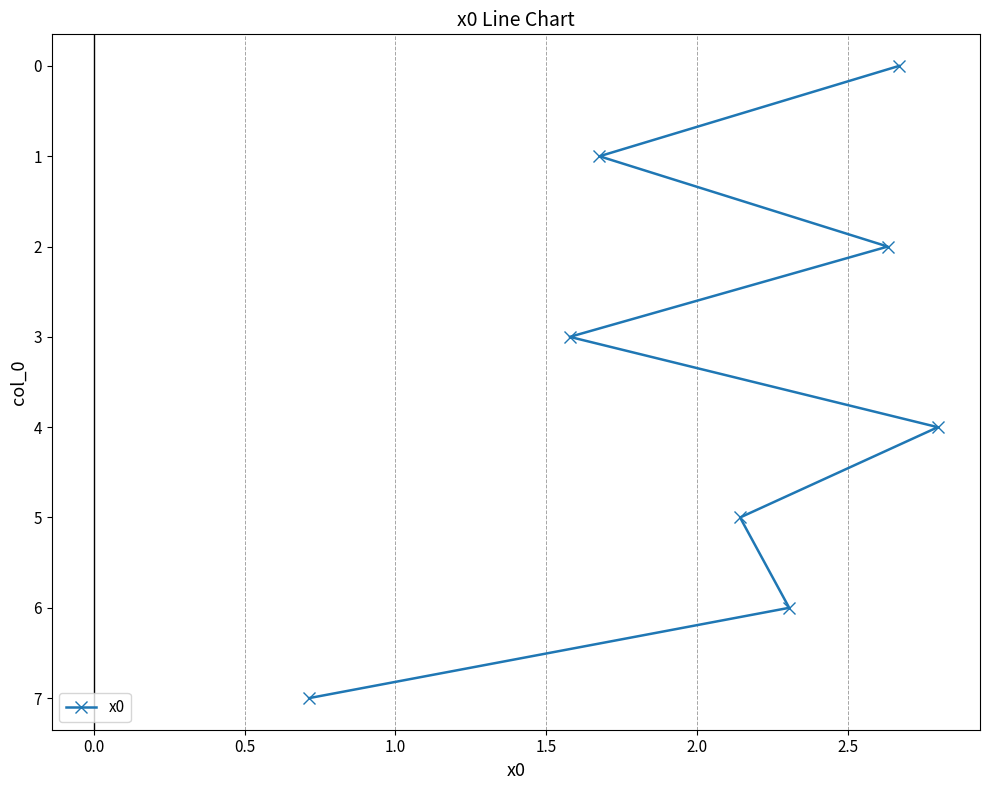

Reading left to right, what are all the values shown in this chart?

7	3	1	5	6	2	0	4